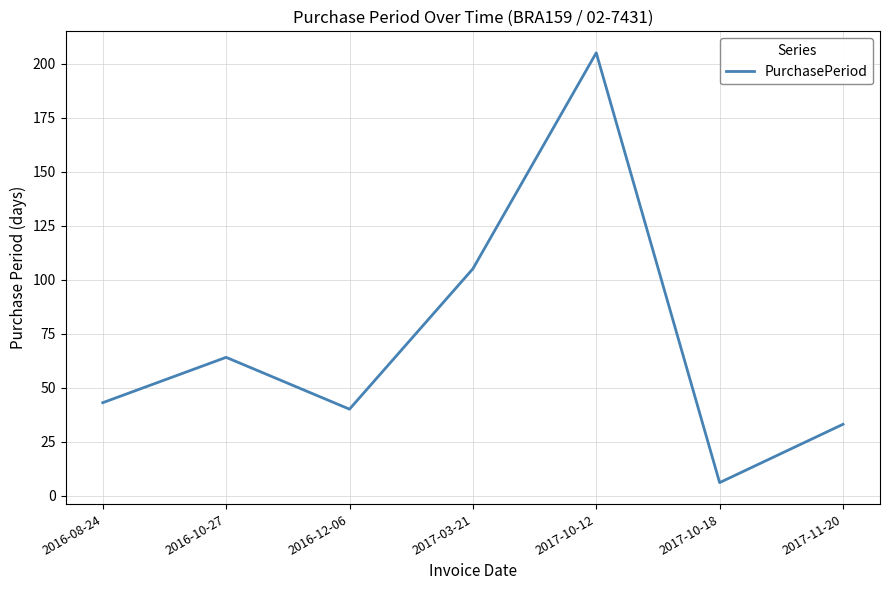

Which category has the lowest value across all series?

2017-10-18